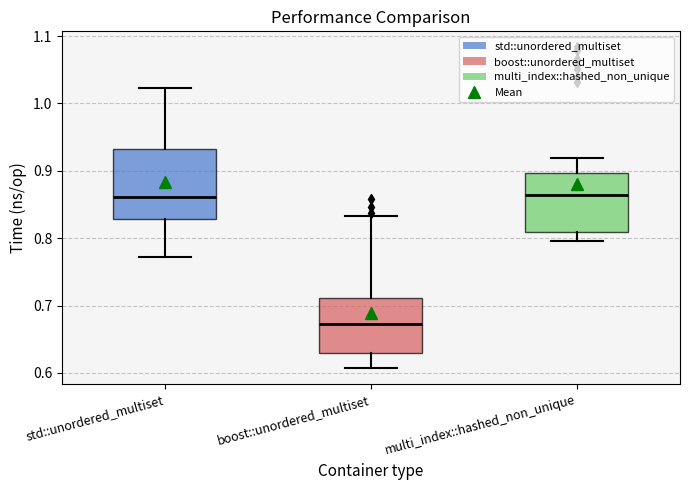

Where does the median line of the box for std::unordered_multiset sit on the y-axis? The values are not printed on the chart, so give them approximately, as read against the axis.

0.86